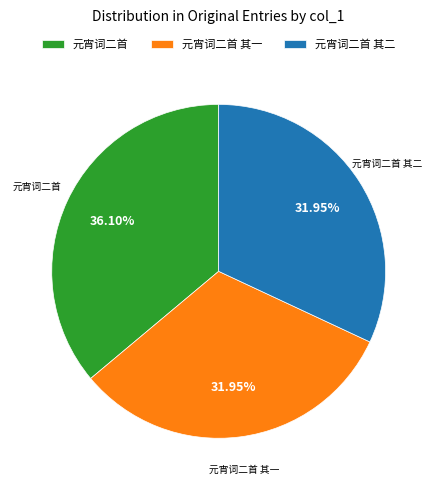

Combined, what portion of the pie is 元宵词二首 and 元宵词二首 其二?

68.0%